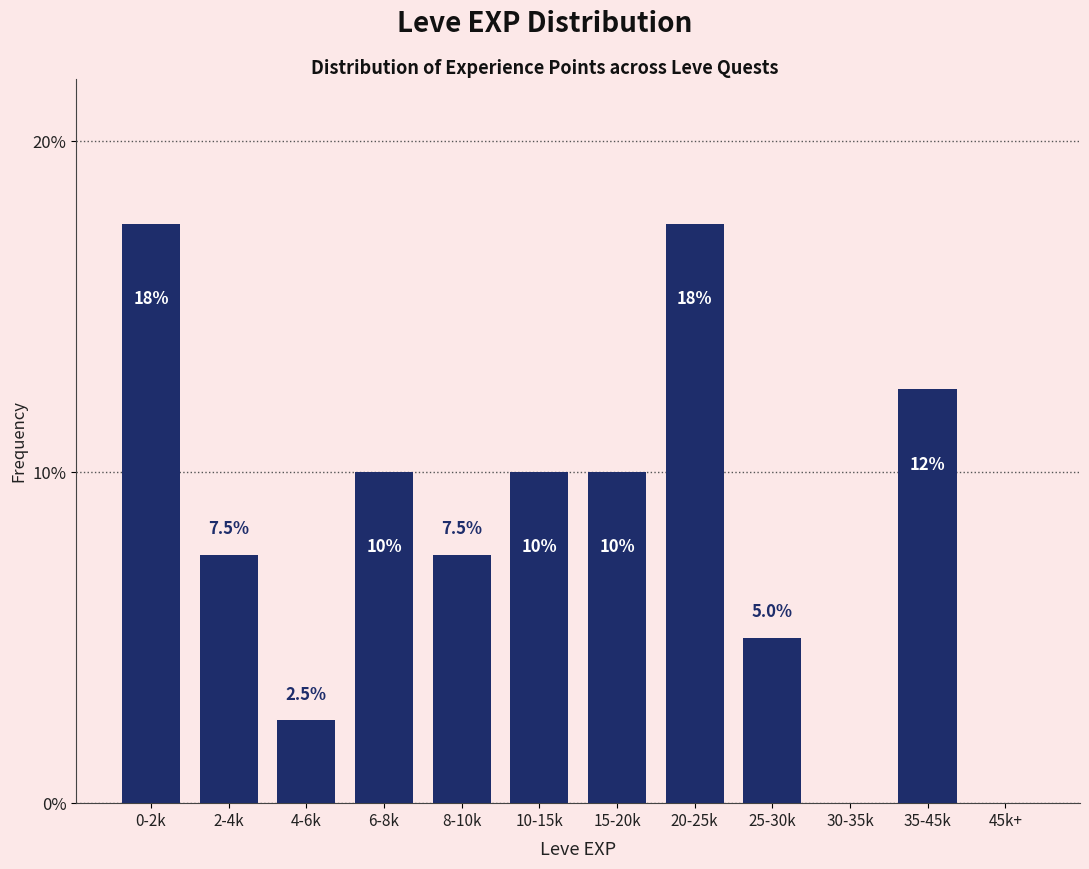

Reading left to right, transcribe all the data shown in this chart.

0-2k=17.5	2-4k=7.5	4-6k=2.5	6-8k=10.0	8-10k=7.5	10-15k=10.0	15-20k=10.0	20-25k=17.5	25-30k=5.0	30-35k=0.0	35-45k=12.5	45k+=0.0